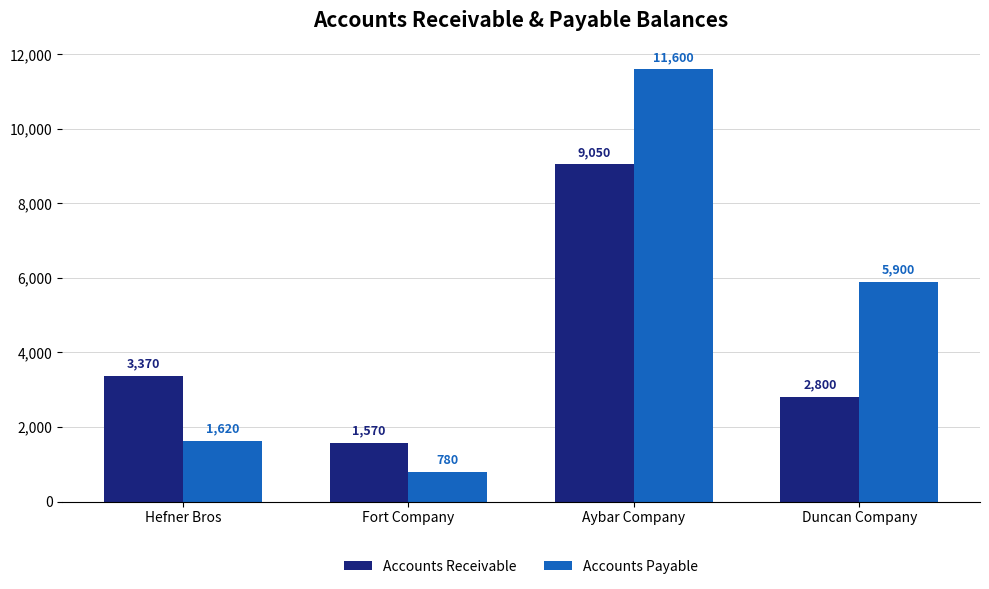

What are all the series names shown in the legend?

Accounts Receivable, Accounts Payable